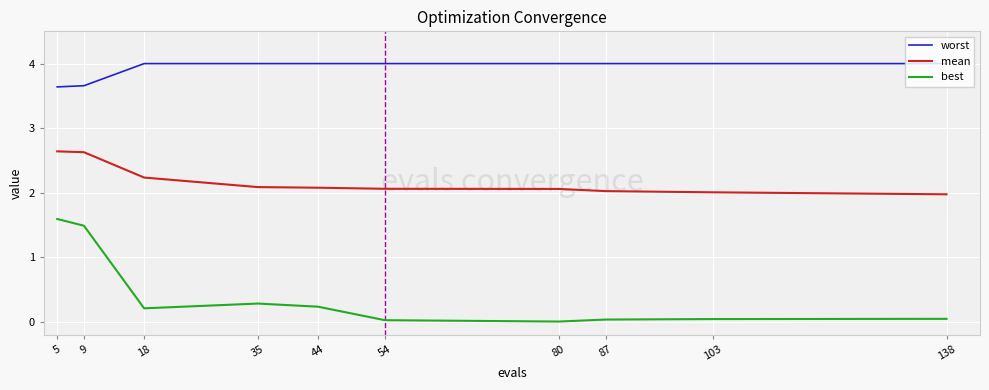

What is the difference between the maximum and second lowest values in the best series?

1.6